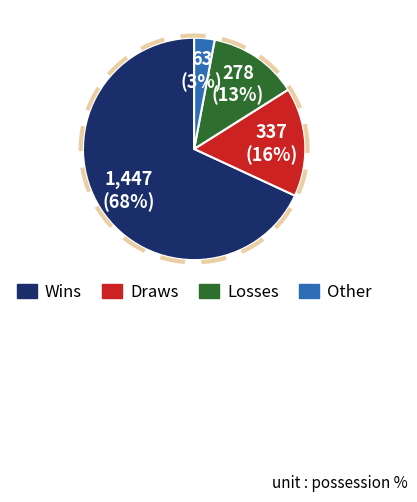

Is Dortmund the majority of the pie?

No